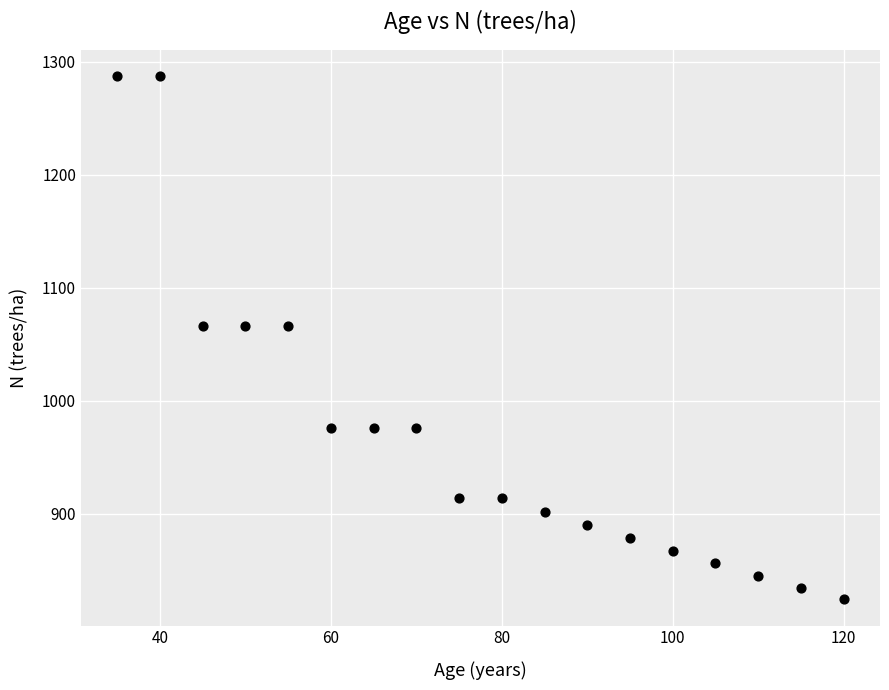

What is the range of Y values (max minus min)?

463.0